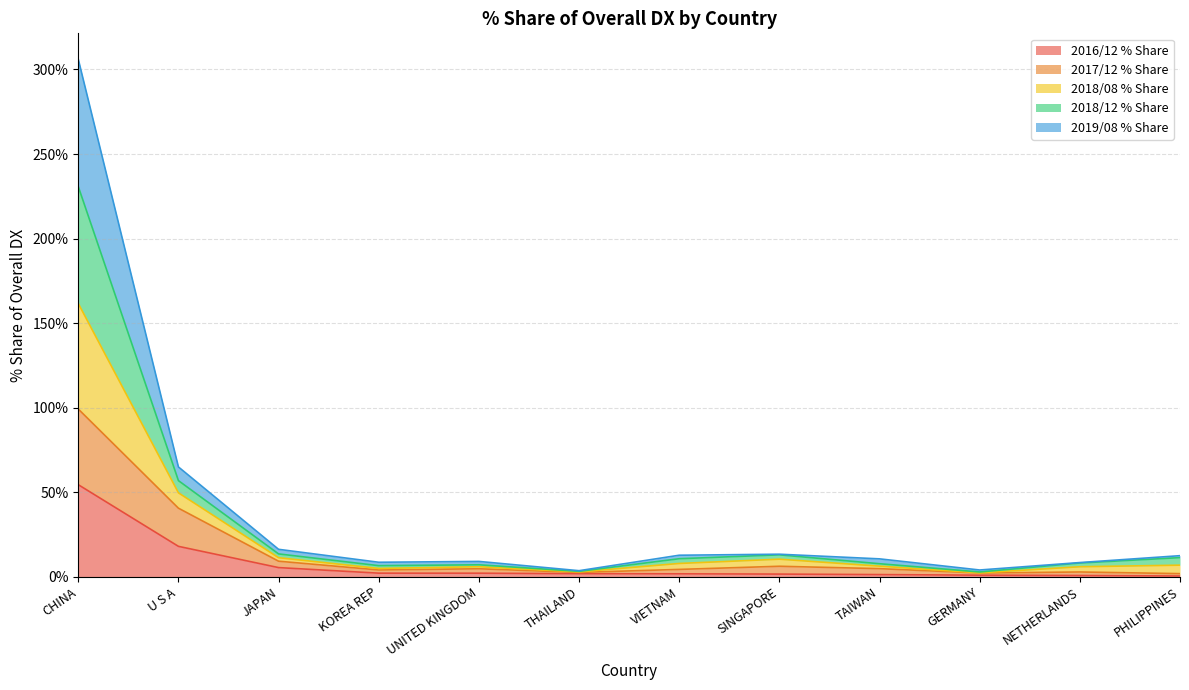

What are all the series names shown in the legend?

2016/12 % Share, 2017/12 % Share, 2018/08 % Share, 2018/12 % Share, 2019/08 % Share